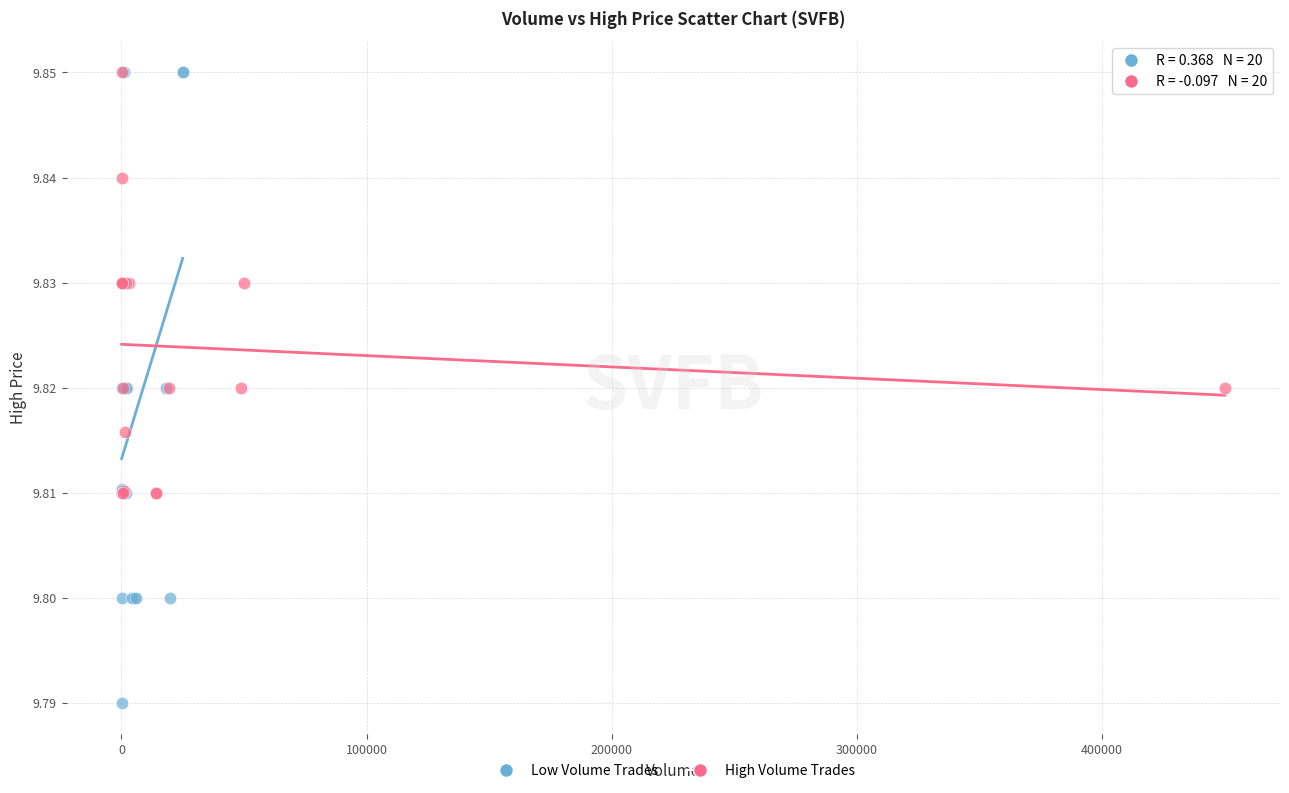

Which series has the largest Y range (max minus min)?

Low Volume Trades